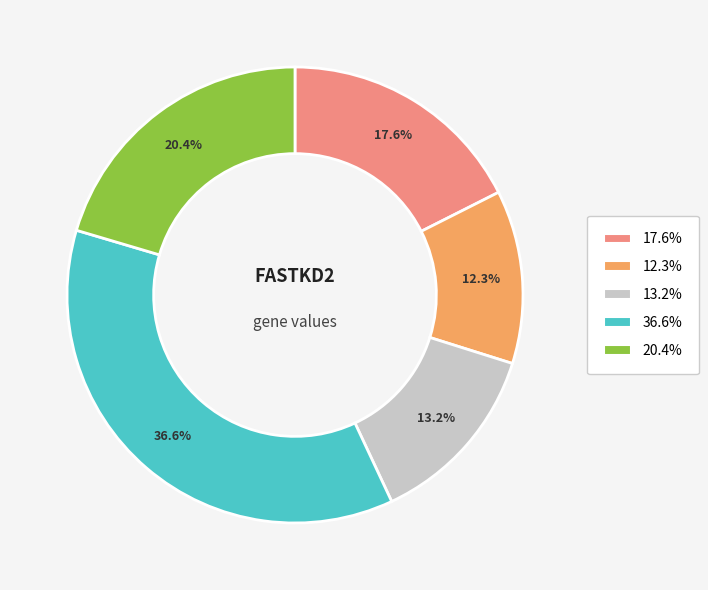

Does any single category account for the majority?

No